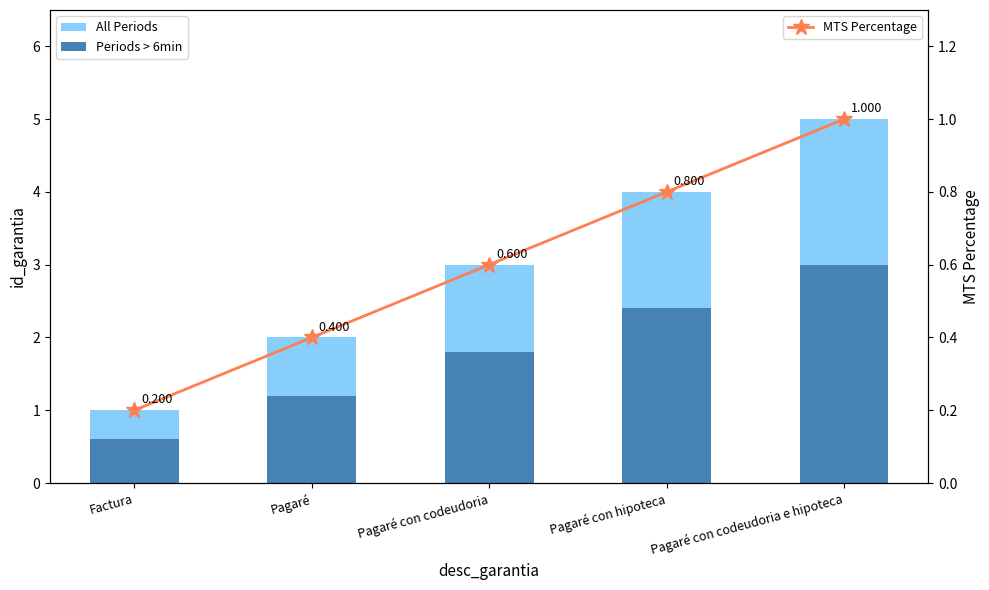

Rank the series by their average value, from highest to lowest.

All Periods, Periods > 6min, MTS Percentage